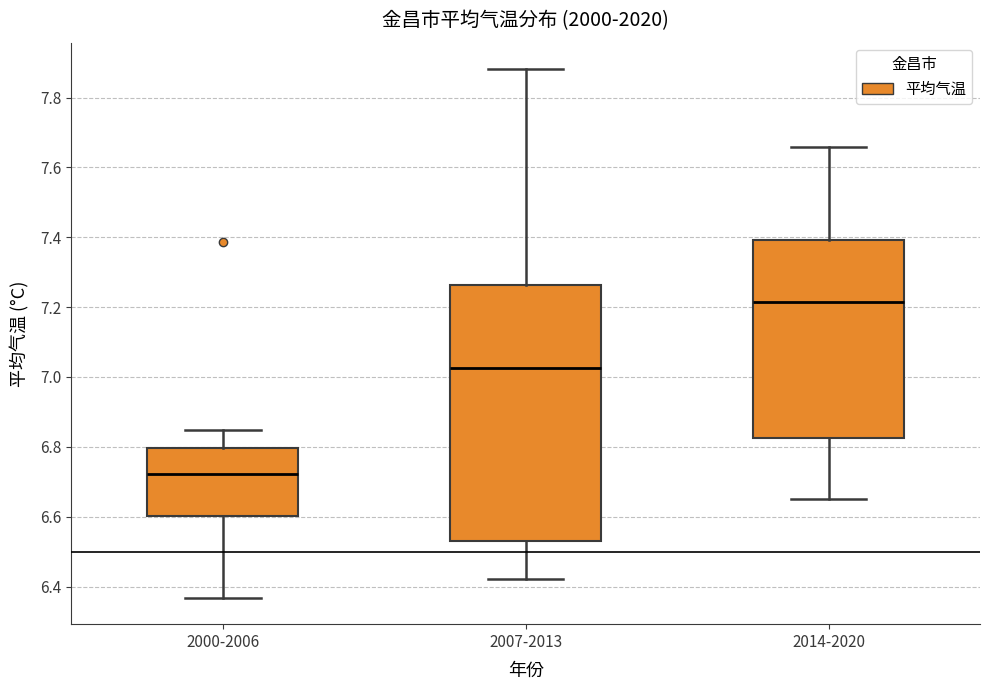

Comparing the boxes themselves (not the whiskers), which one is the tallest?

2007-2013